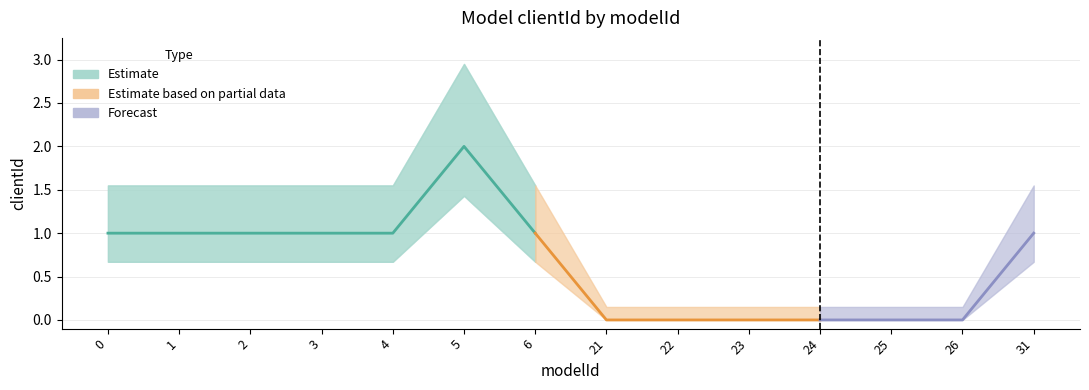

What is the change in value from 25 to 31?

+1